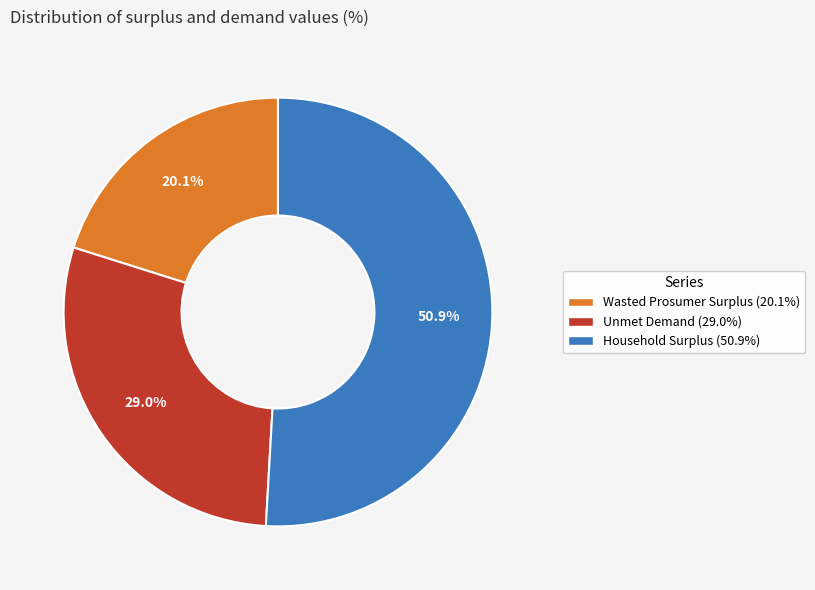

The Unmet Demand slice represents 29% of the pie. True or false?

True